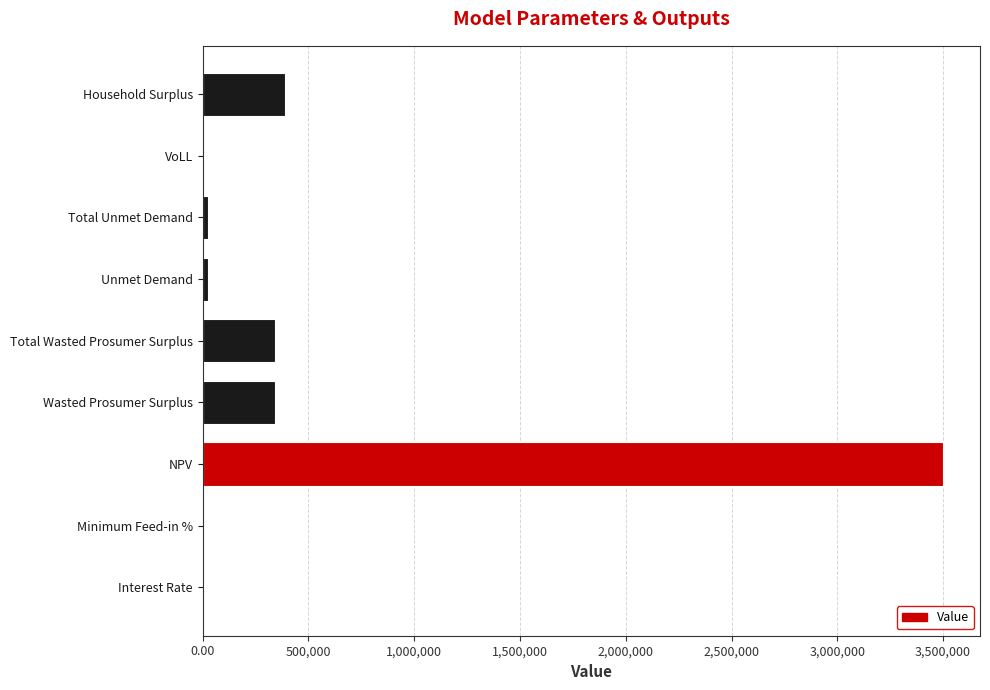

What is the sum of all values?

4629601.6